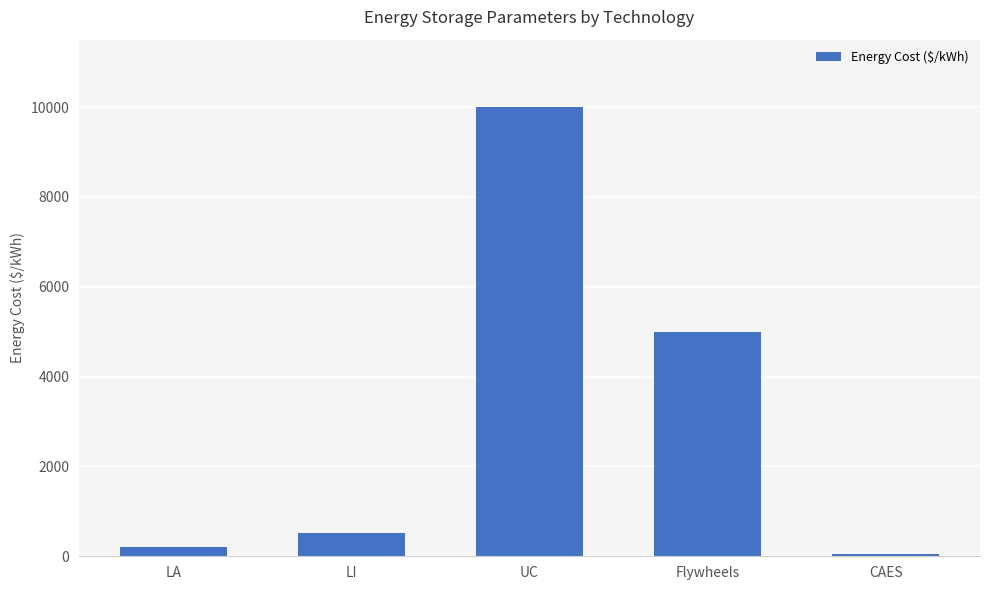

List the labels in order of value, smallest first.

CAES, LA, LI, Flywheels, UC